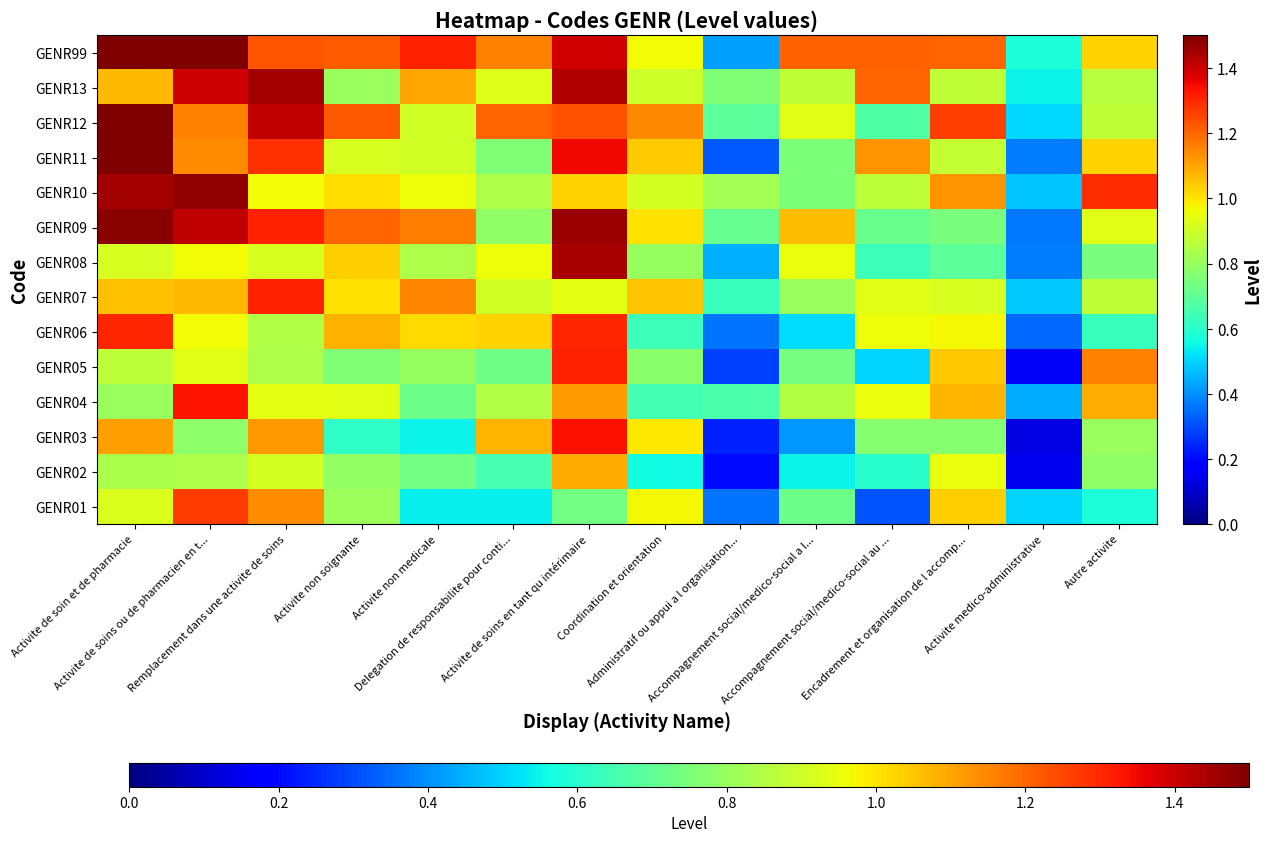

How many categories are shown in the chart?

14